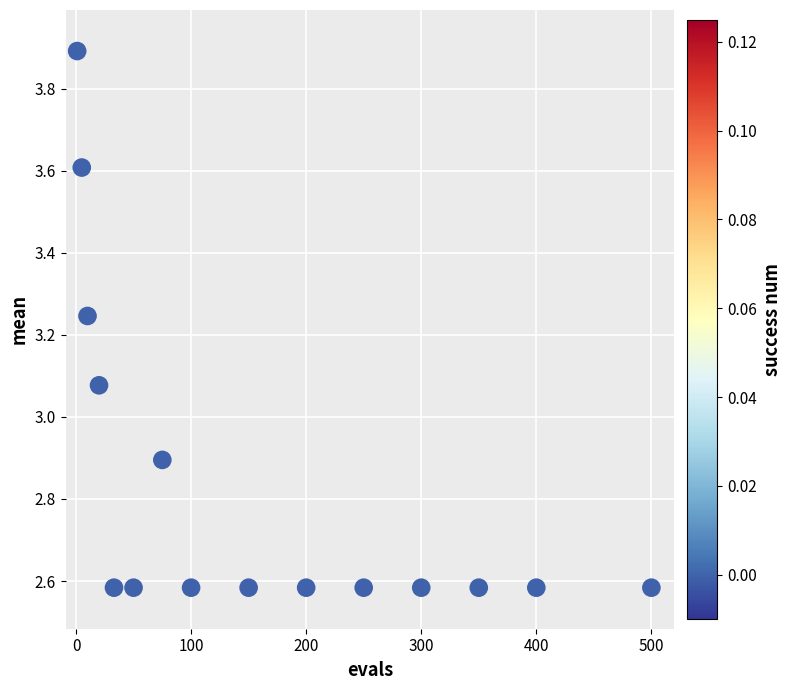

What is the range of Y values (max minus min)?

1.3